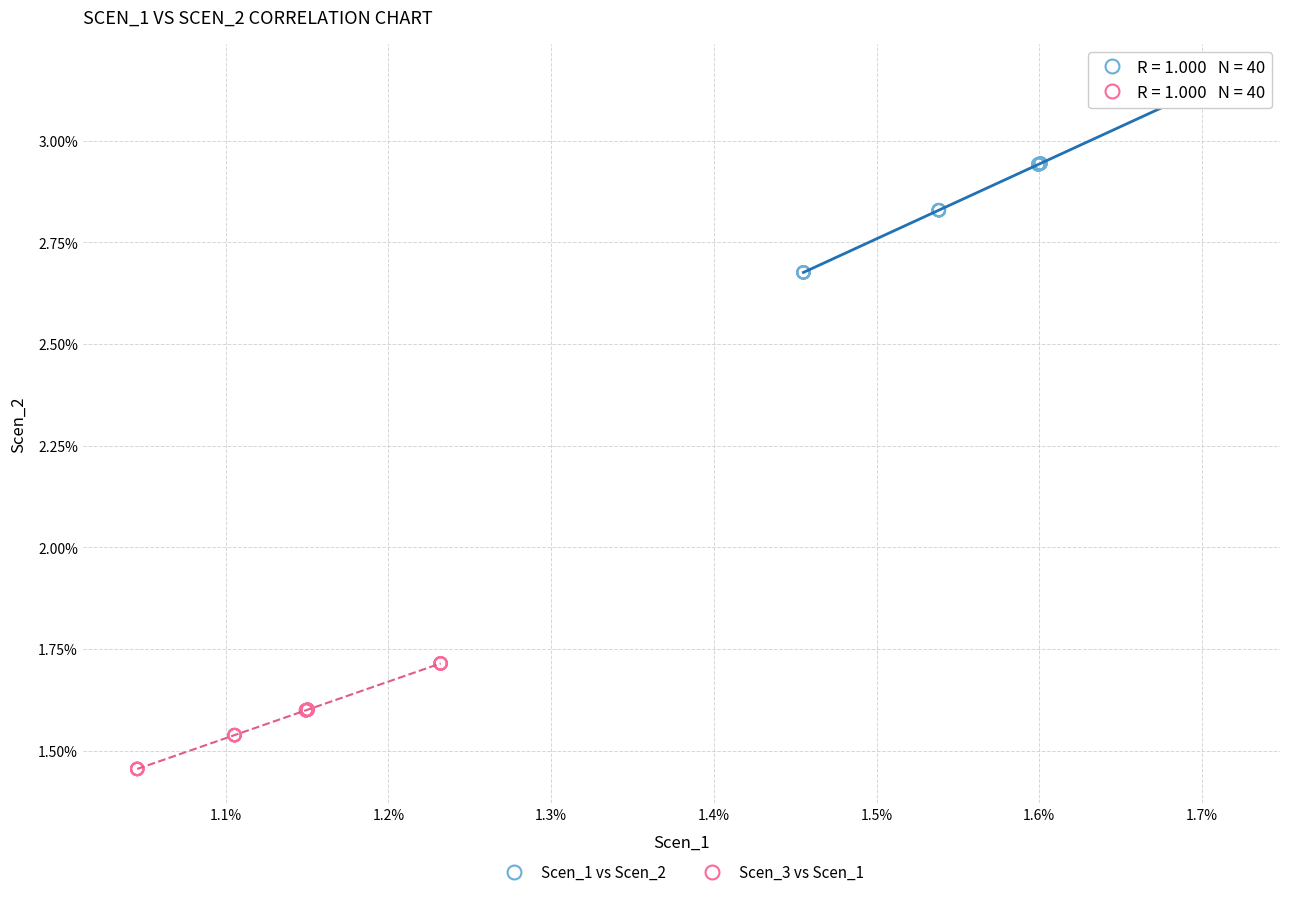

What are all the series names shown in the legend?

Scen_1 vs Scen_2, Scen_3 vs Scen_1